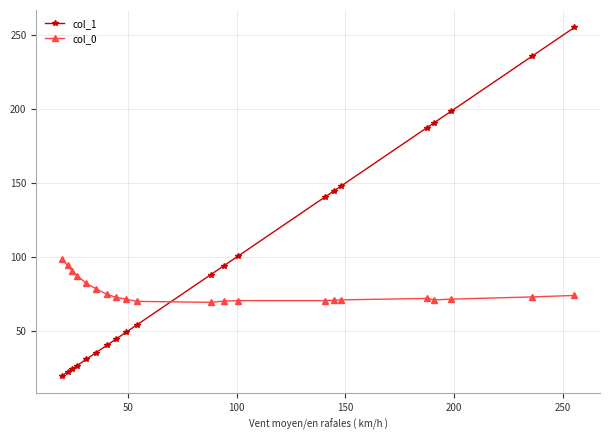

Which series has the largest total across all categories?

col_1